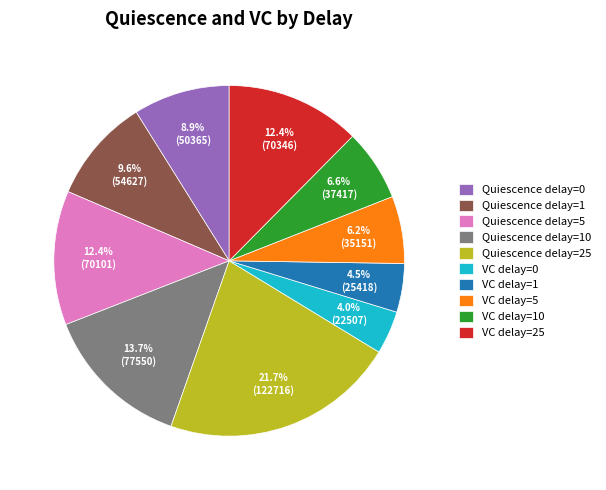

How many segments does this pie chart have?

10